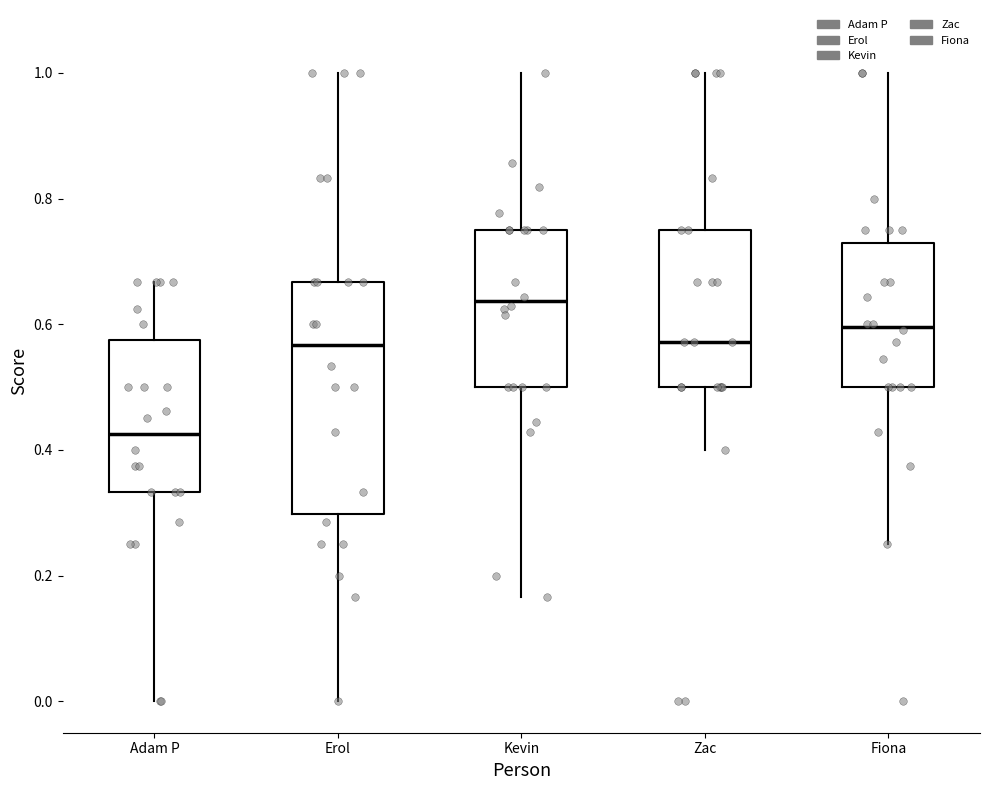

Reading left to right, read every box against the y-axis: the position of its median line, the range the box covers, and the ends of its whiskers. The values are not printed on the chart, so give them approximately, as read against the axis.

Adam P: median 0.42, box 0.34 to 0.58, whiskers 0.00 to 0.66
Erol: median 0.56, box 0.30 to 0.66, whiskers 0.00 to 1.00
Kevin: median 0.64, box 0.50 to 0.76, whiskers 0.16 to 1.00
Zac: median 0.58, box 0.50 to 0.76, whiskers 0.40 to 1.00
Fiona: median 0.60, box 0.50 to 0.72, whiskers 0.26 to 1.00